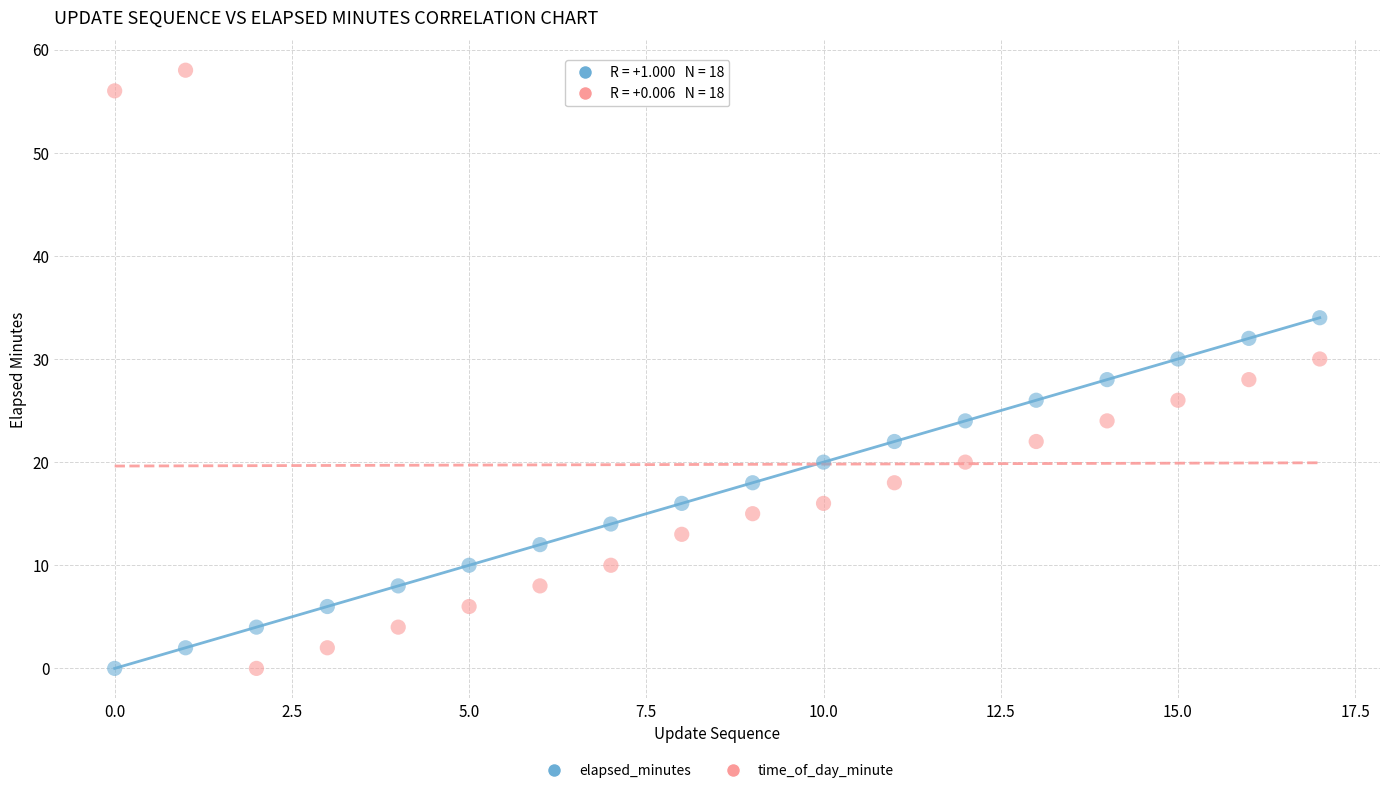

Across all data points, what is the range of Y values (max minus min)?

58